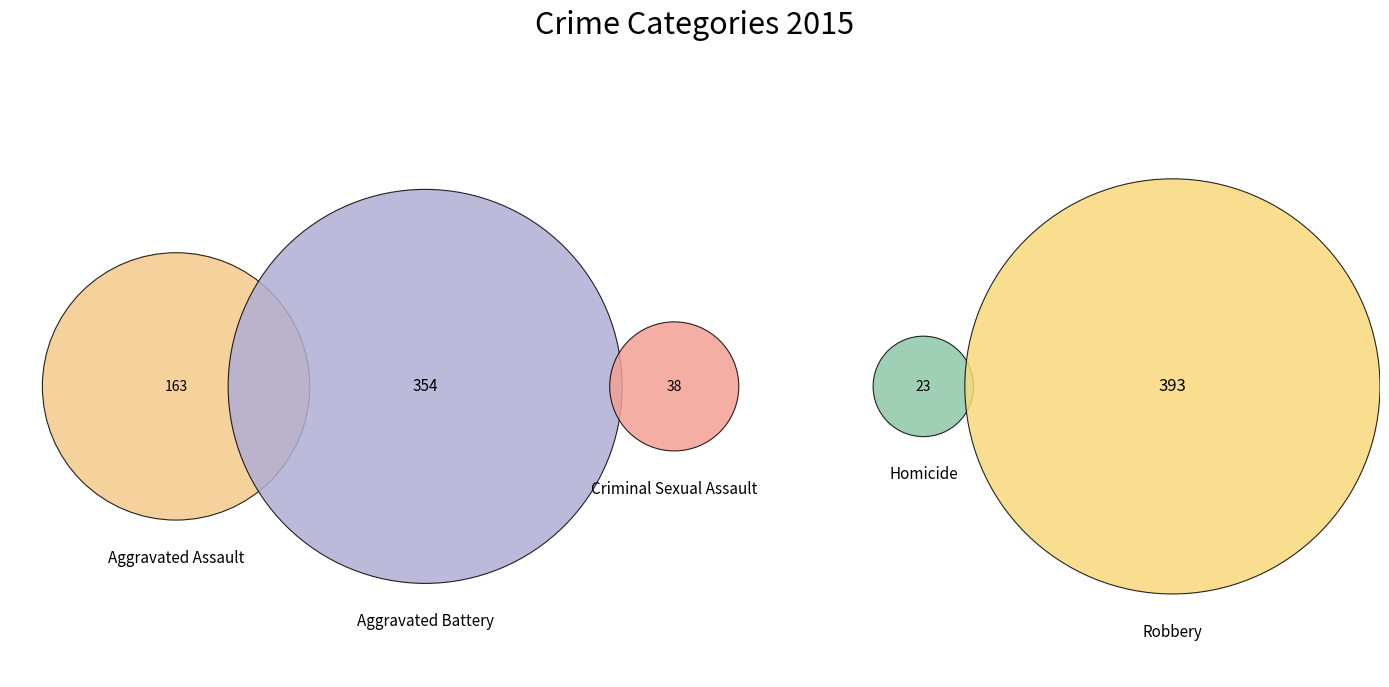

To the nearest percent, what portion does Homicide represent?

2%